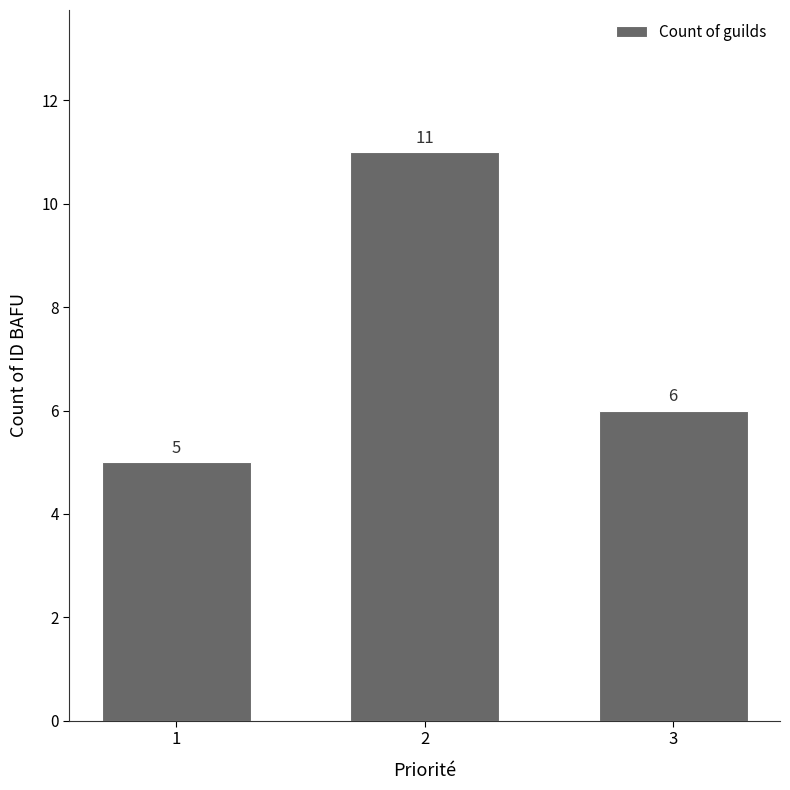

Approximately how many times larger is the value at 2 compared to 3?

1.8